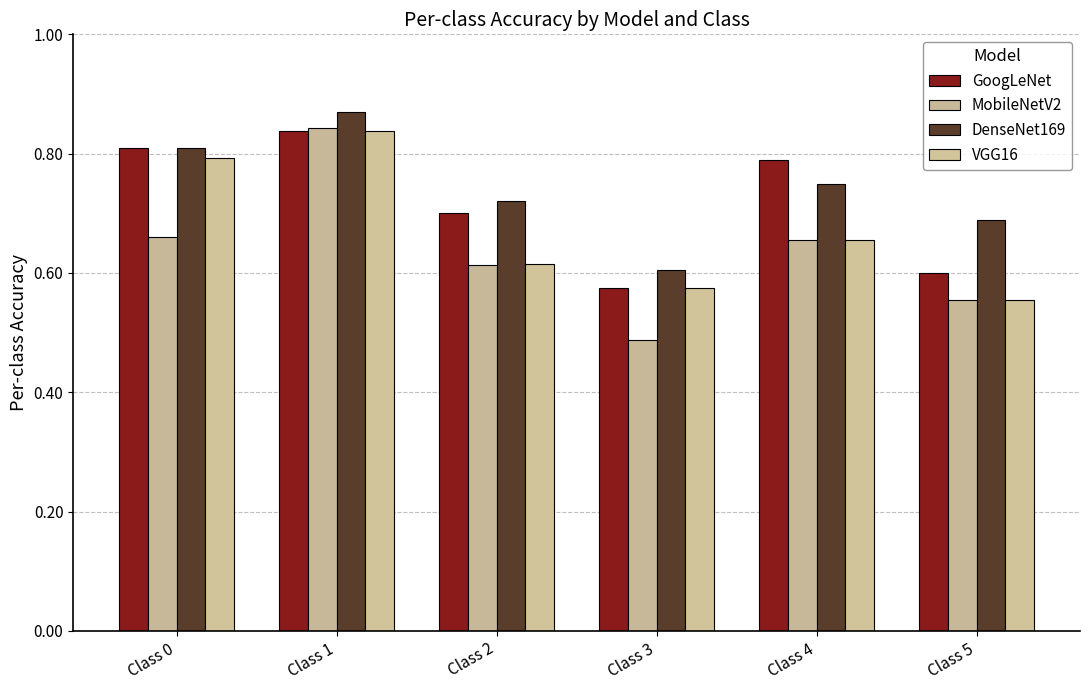

How many bars are there in each group?

4